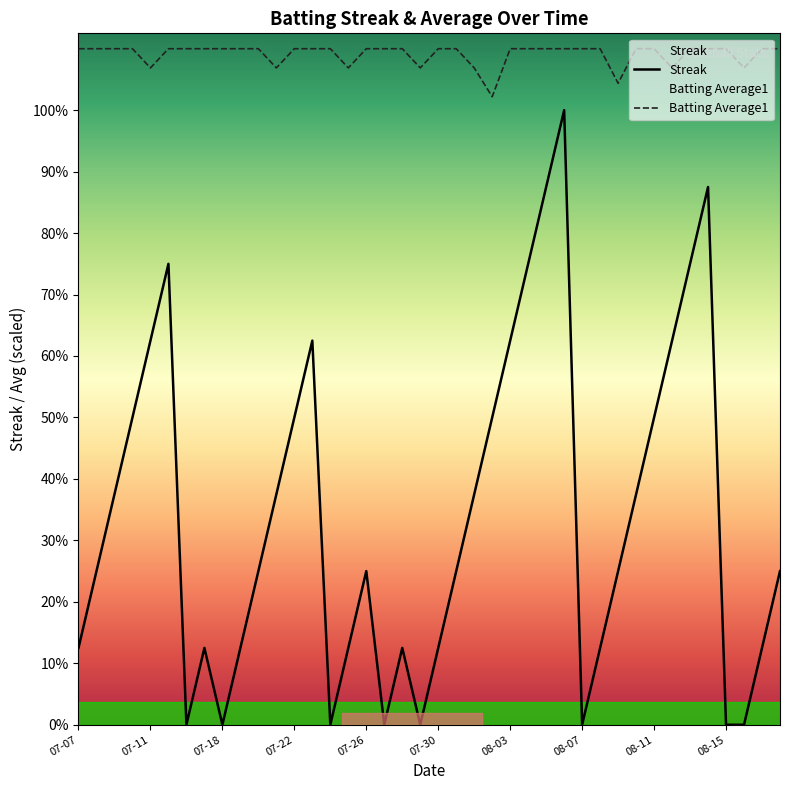

True or false: Streak has more than 2 points higher than both neighbors.

True